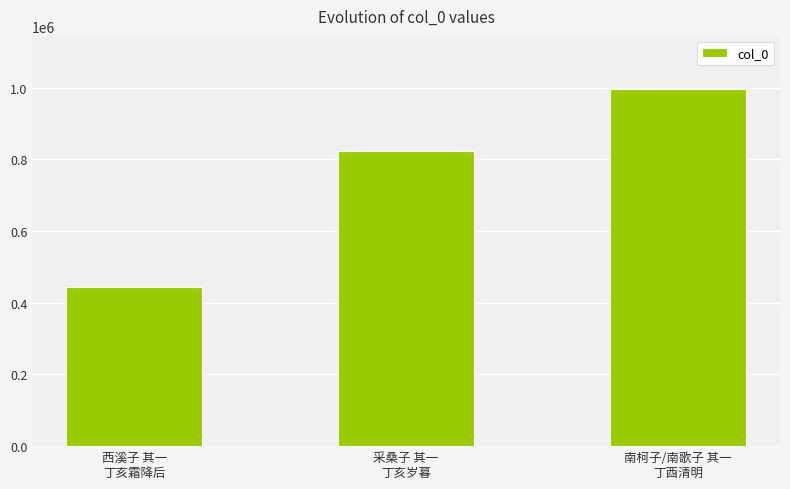

What is the change in value from 西溪子 其一
丁亥霜降后 to 采桑子 其一
丁亥岁暮?

+380771